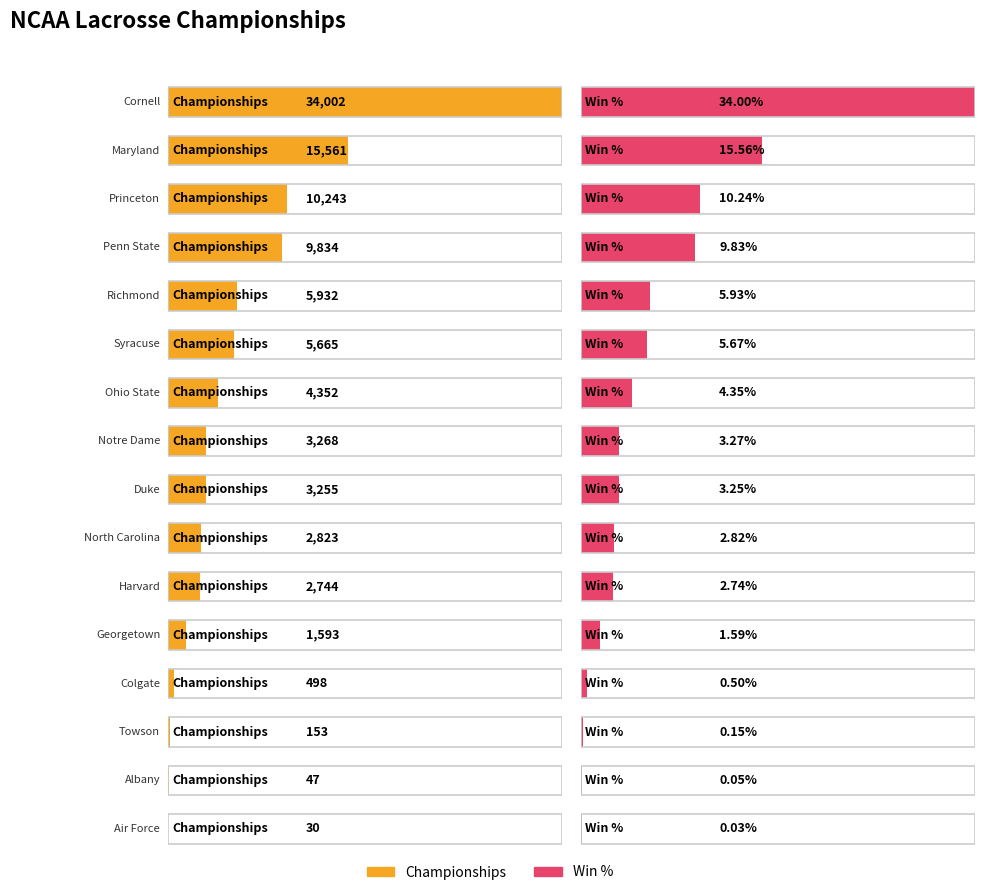

What is the sum of all Championships values?

100000.0